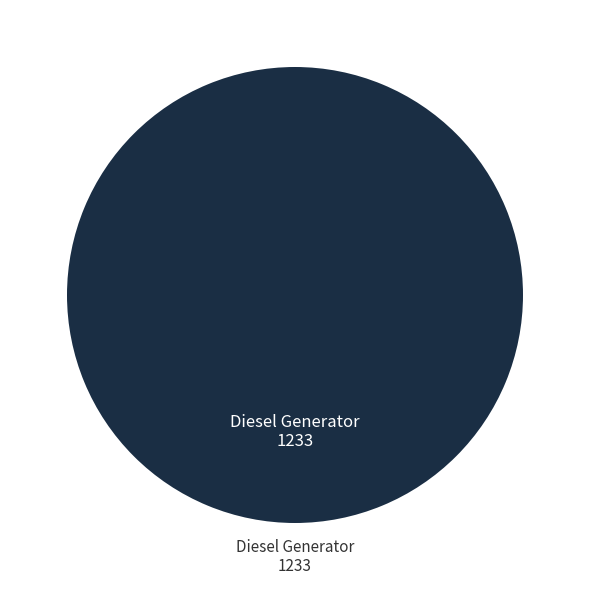

Is there a majority slice in this chart?

Yes